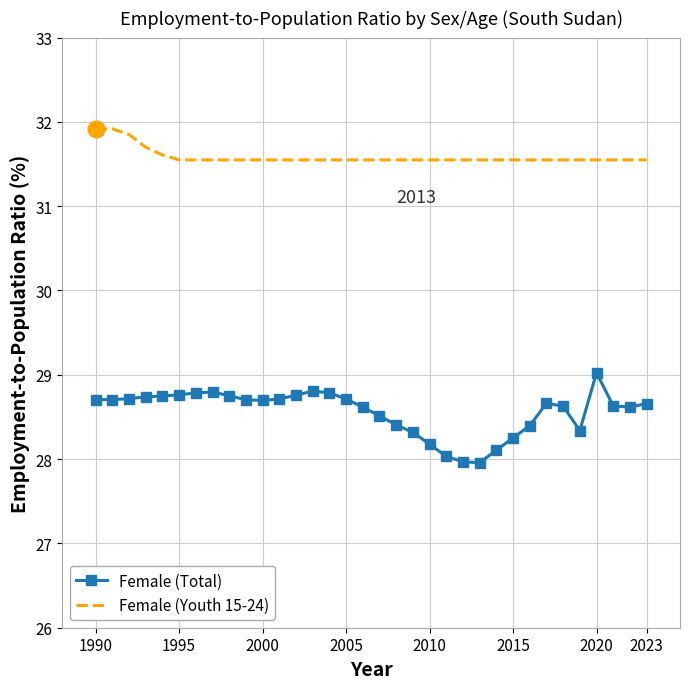

What is the difference between the maximum and minimum values in the Female (Youth 15-24) series?

0.4